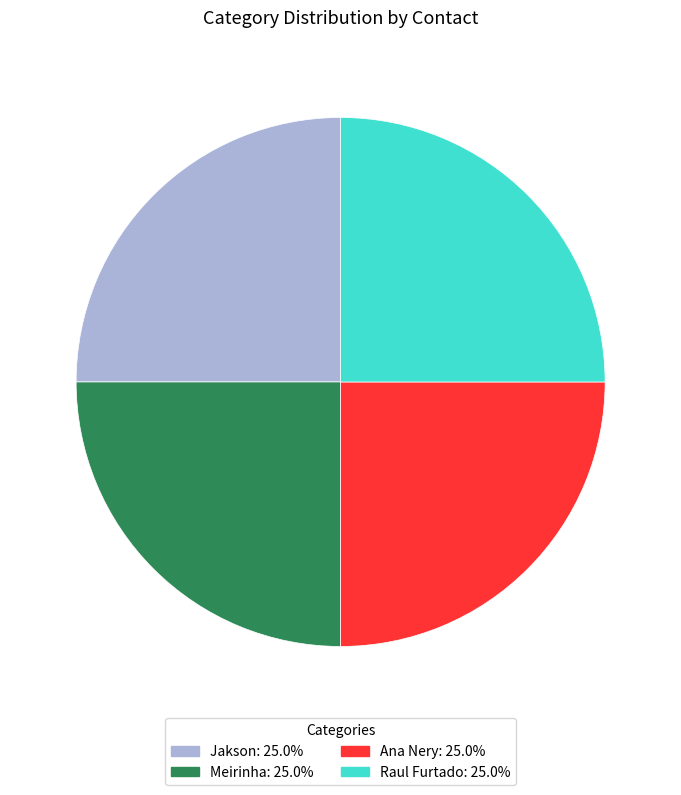

How many segments does this pie chart have?

4